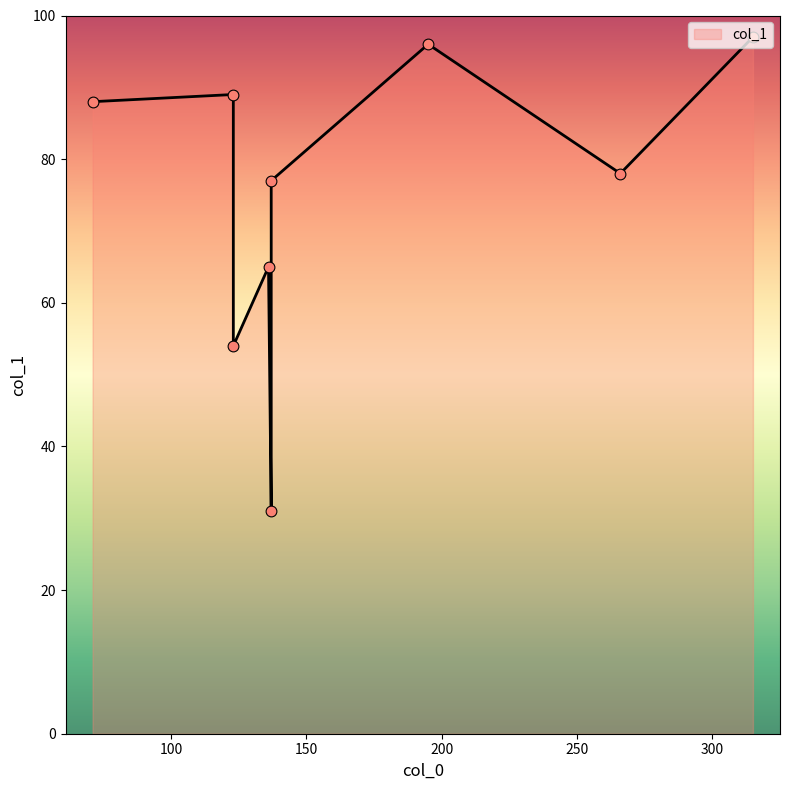

Which has a higher value, 266 or 123?

123